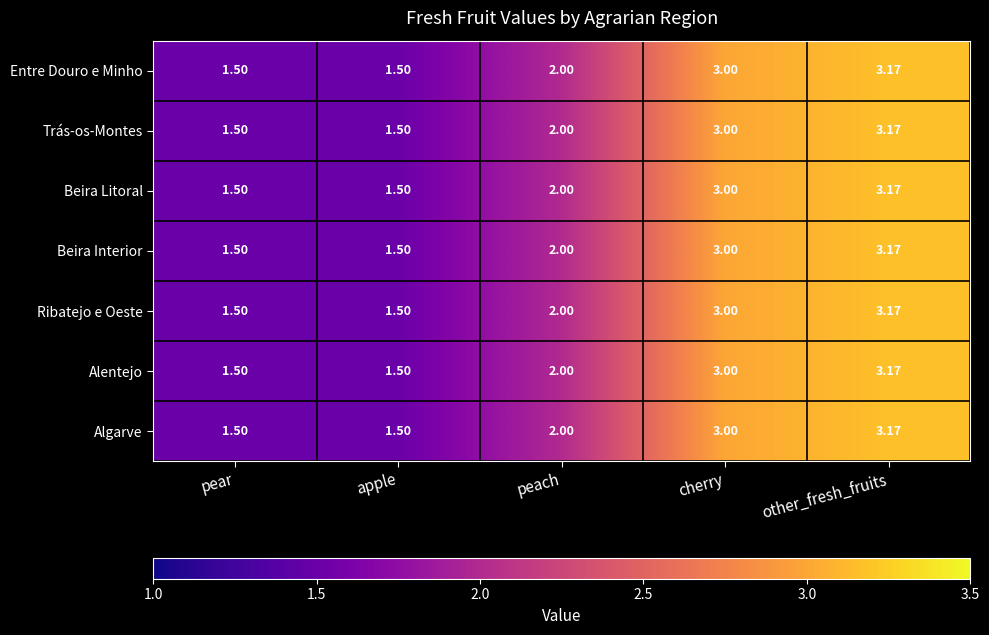

Is the value of Alentejo at apple greater than the value of Entre Douro e Minho at cherry?

No